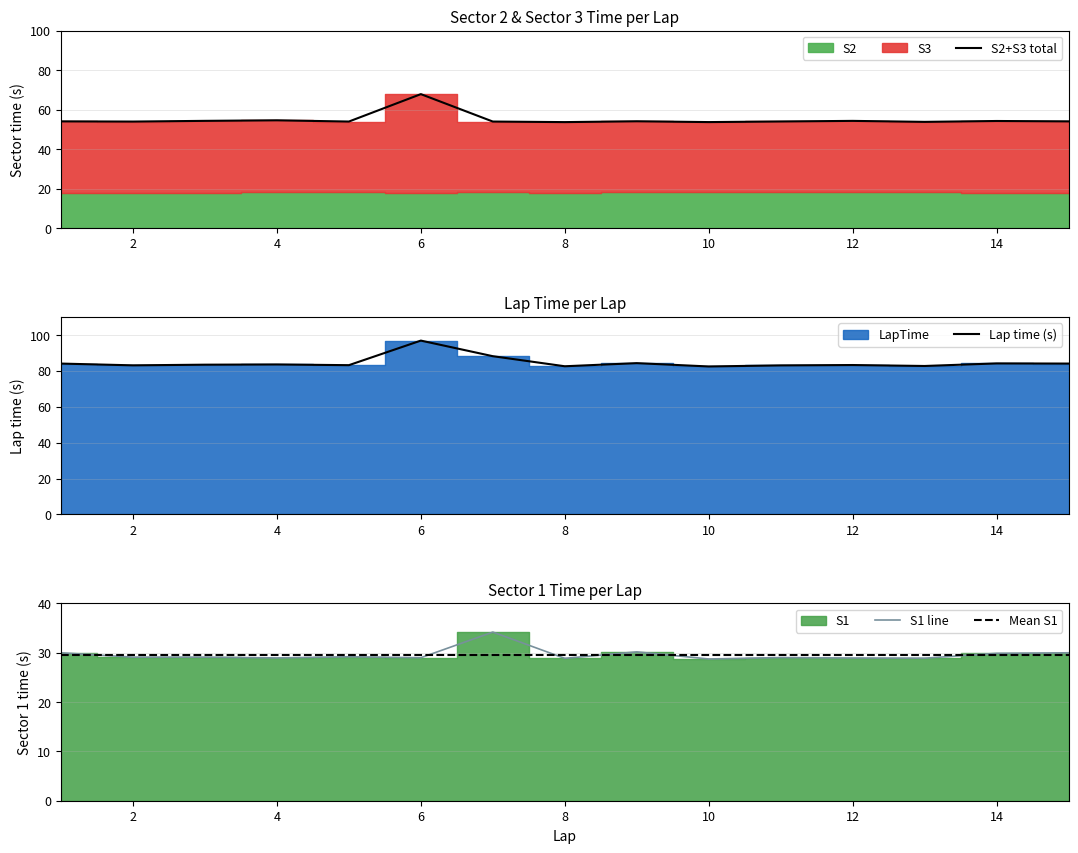

What is the sum of all S2+S3 total values?

825.1